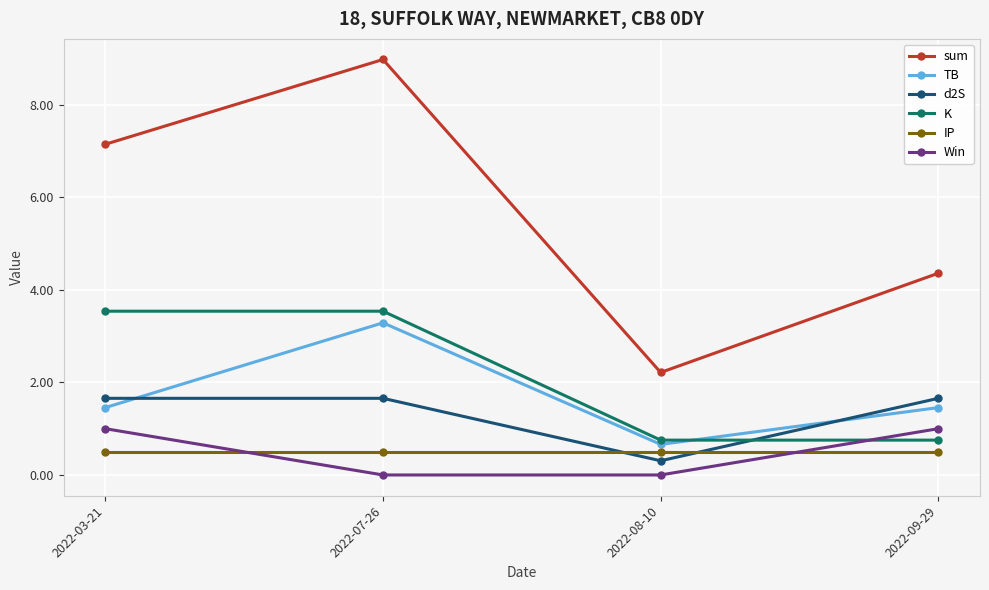

Is this an area chart (filled region under the line)?

No